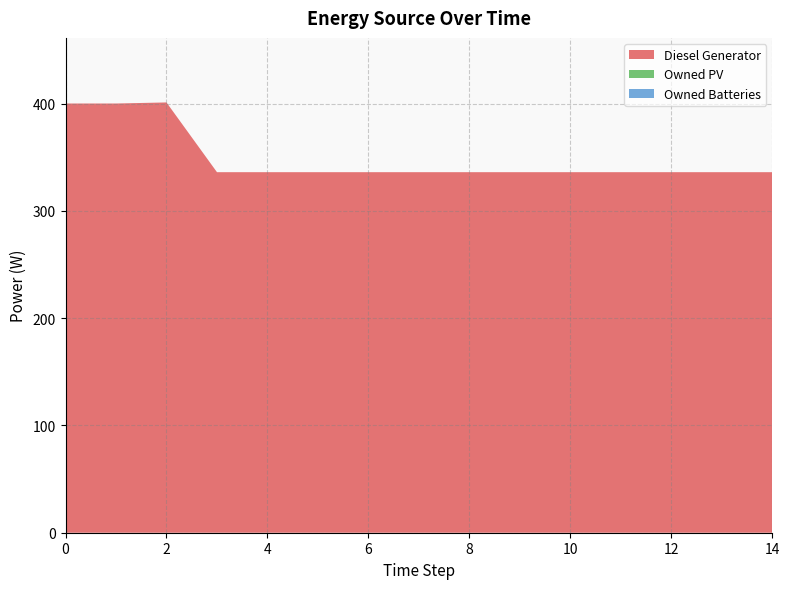

Reading left to right, what are all the values shown in this chart?

Diesel Generator: 0=400	1=400	2=401	3=336	4=336	5=336	6=336	7=336	8=336	9=336	10=336	11=336	12=336	13=336	14=336
Owned PV: 0=0	1=0	2=0	3=0	4=0	5=0	6=0	7=0	8=0	9=0	10=0	11=0	12=0	13=0	14=0
Owned Batteries: 0=0	1=0	2=0	3=0	4=0	5=0	6=0	7=0	8=0	9=0	10=0	11=0	12=0	13=0	14=0